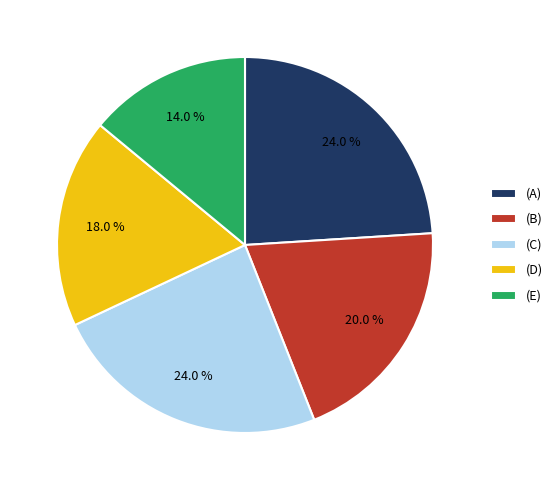

Is (A) the majority of the pie?

No